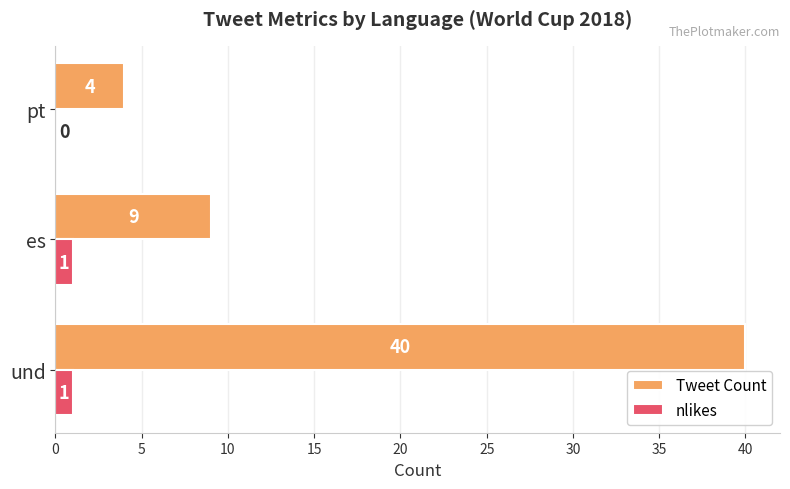

What is the total value across all series at es?

10